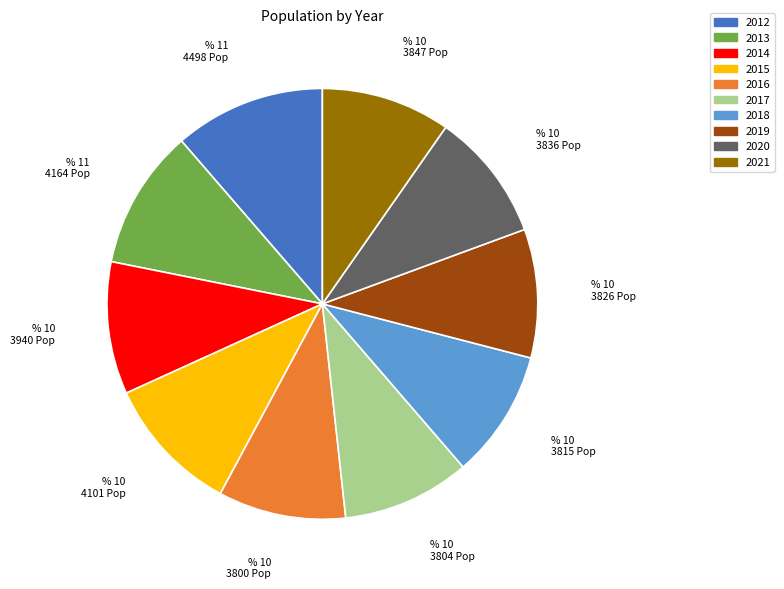

Which slice is the largest?

2012